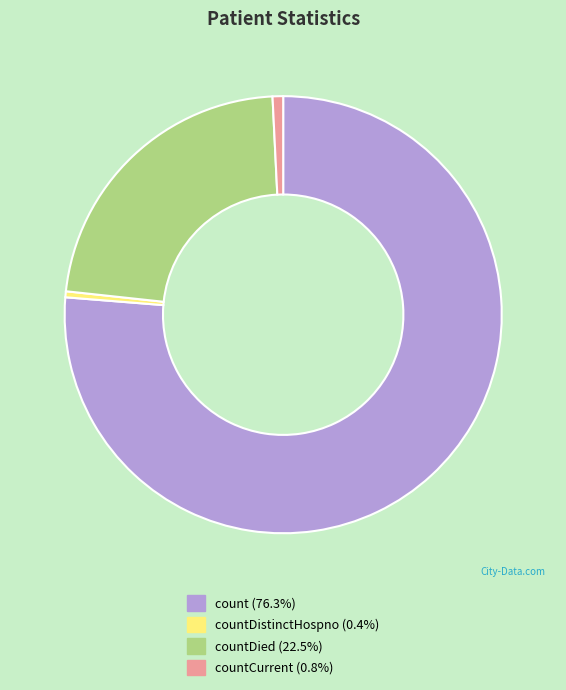

Is there a majority slice in this chart?

Yes